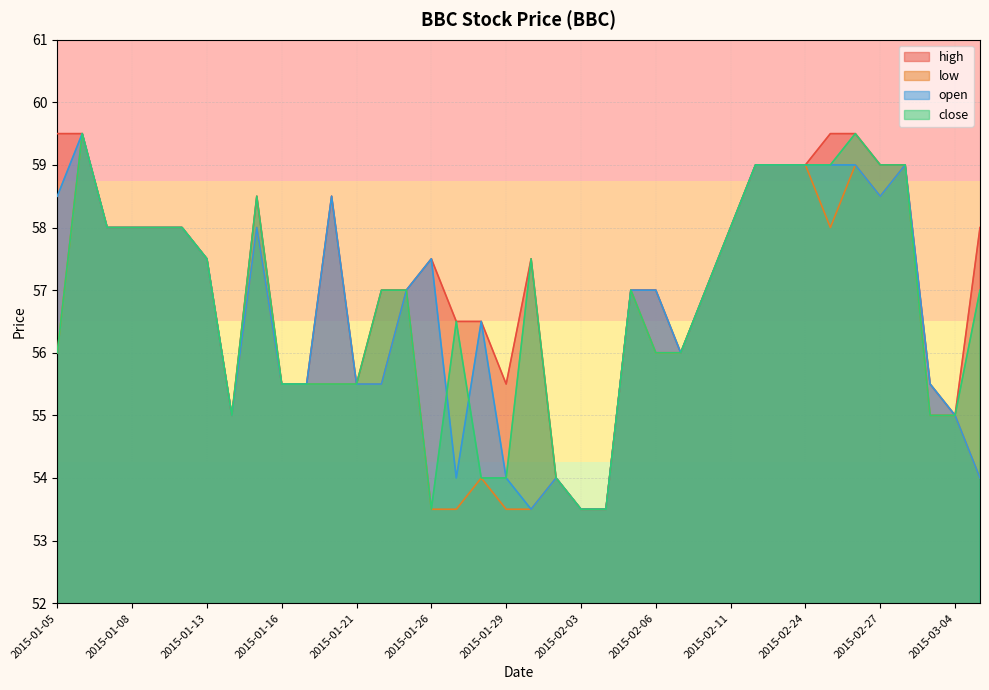

Which category has the highest value across all series?

2015-01-05